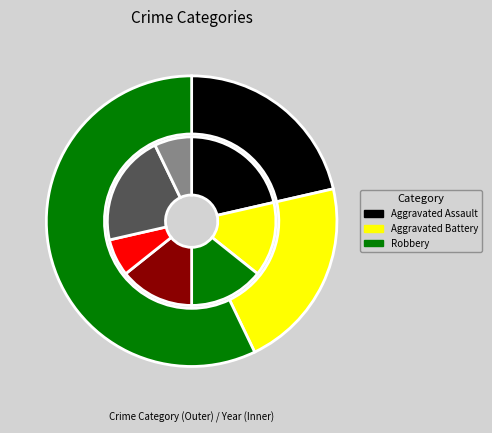

Is 2018 the majority of the pie?

No